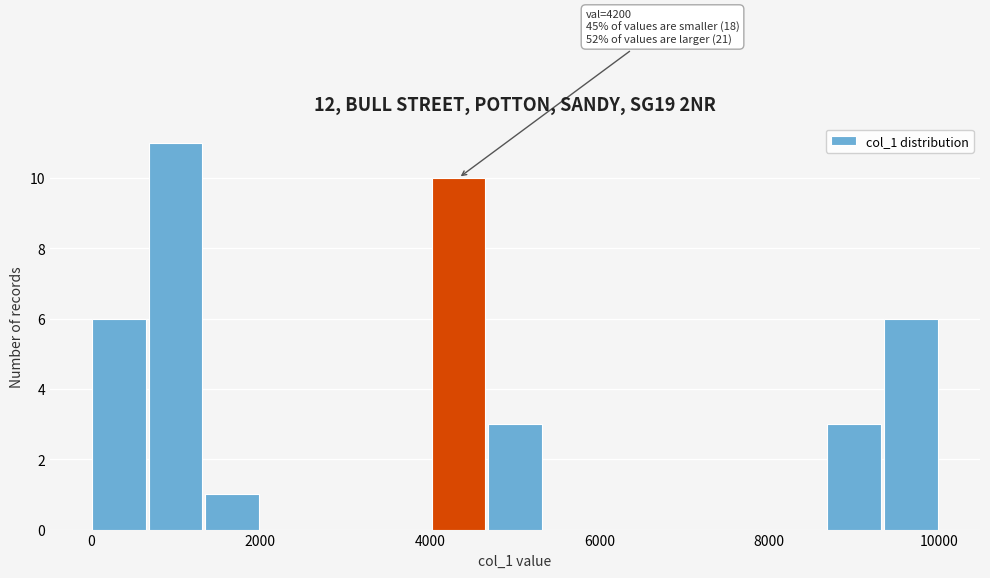

Around what value on the x-axis is the tallest bar? Give the approximate position of its centre, as read against the axis.

1000